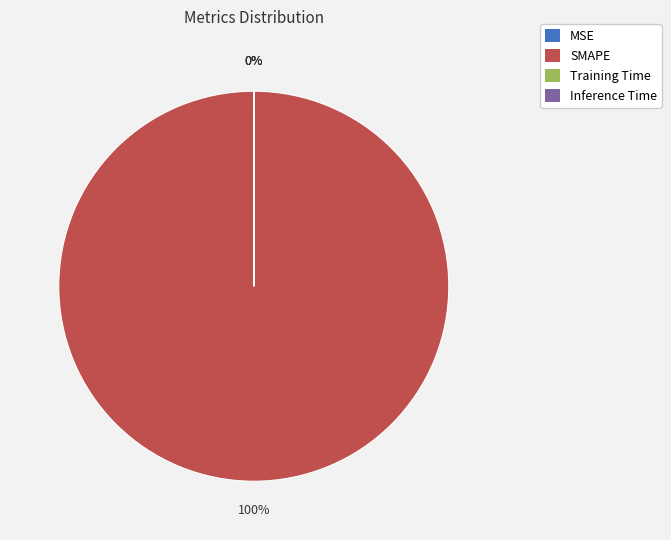

Which category has the biggest portion of the pie?

SMAPE